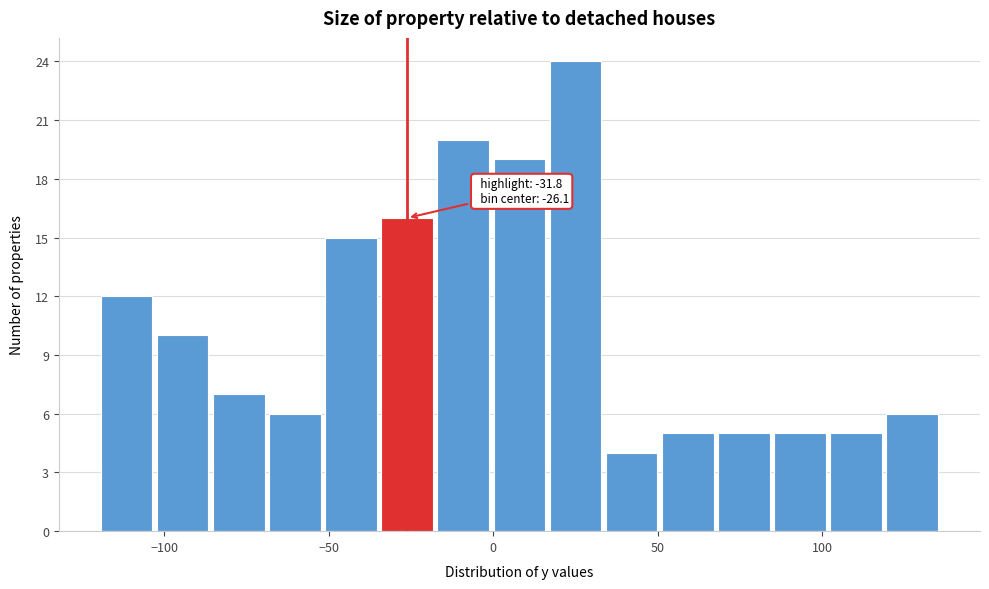

Around what value on the x-axis is the tallest bar? Give the approximate position of its centre, as read against the axis.

25